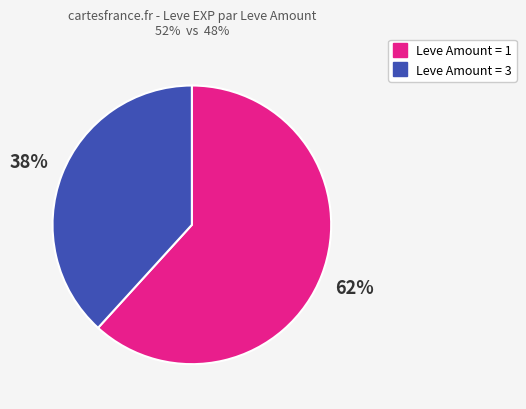

To the nearest percent, what is the average slice percentage?

50%